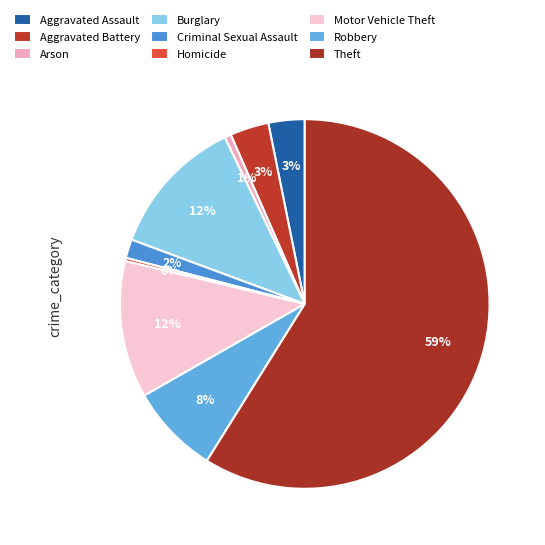

True or false: Criminal Sexual Assault accounts for 2% of the total.

True